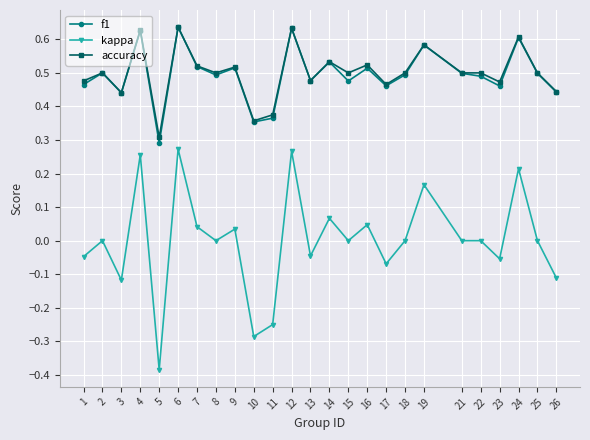

Which category has the lowest value across all series?

5